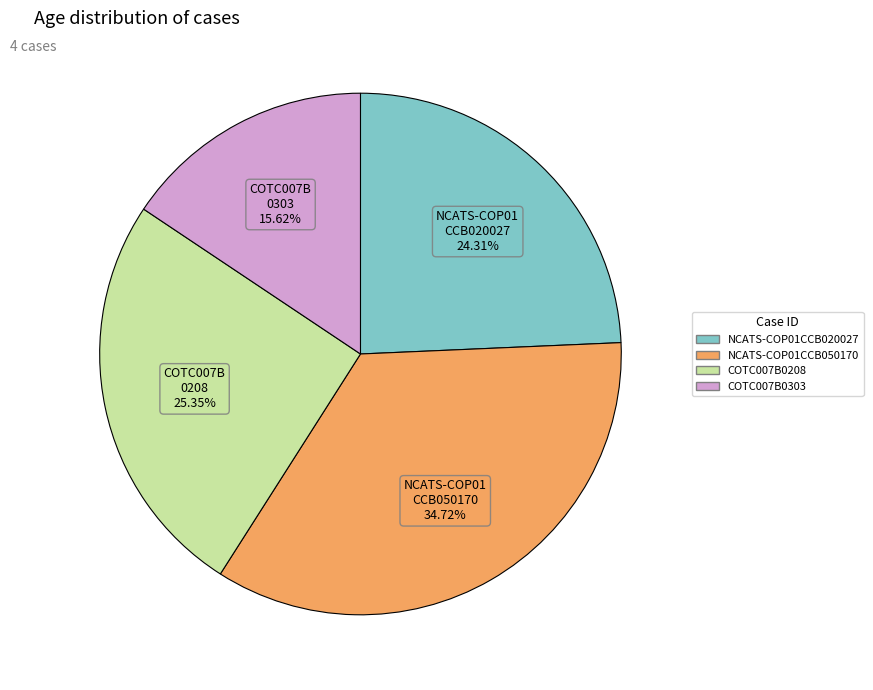

Count the number of slices in the pie.

4